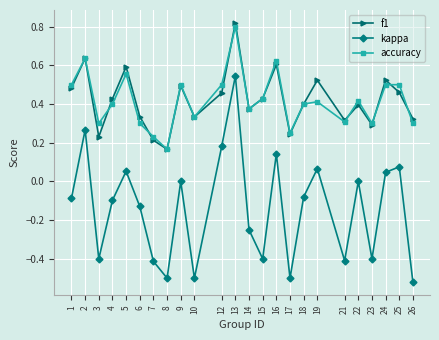

Where is f1 nearest to the value 0?

8